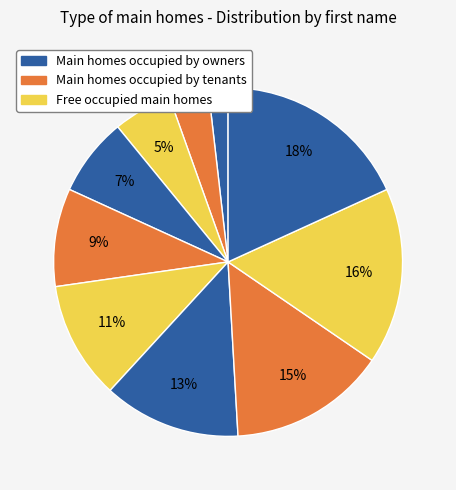

Count the number of slices in the pie.

10